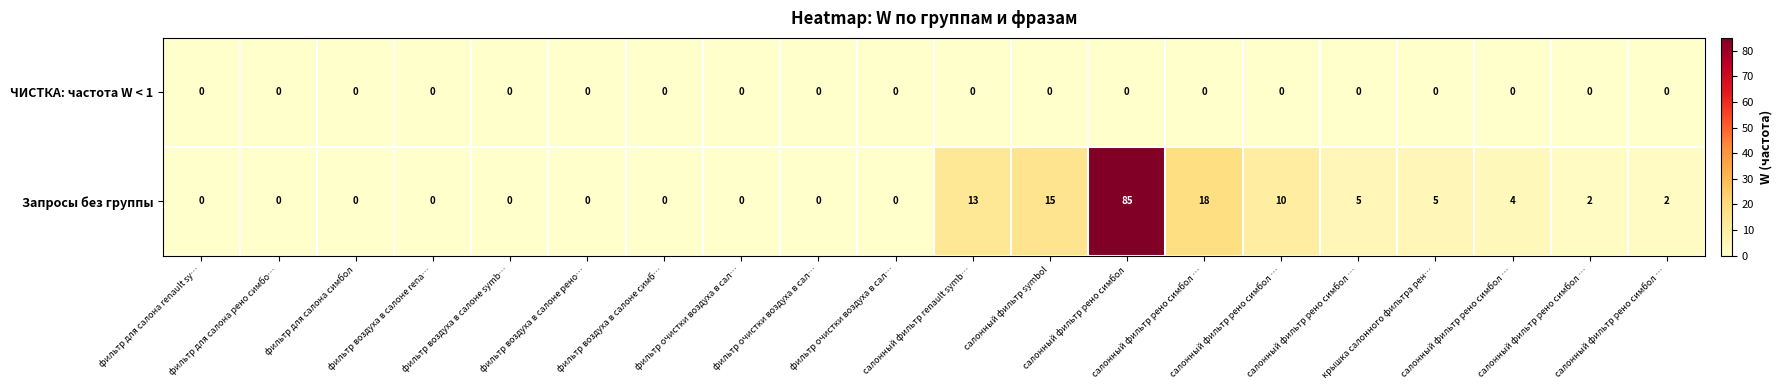

Between крышка салонного фильтра рен… and салонный фильтр рено симбол …, which series saw the biggest shift?

Запросы без группы